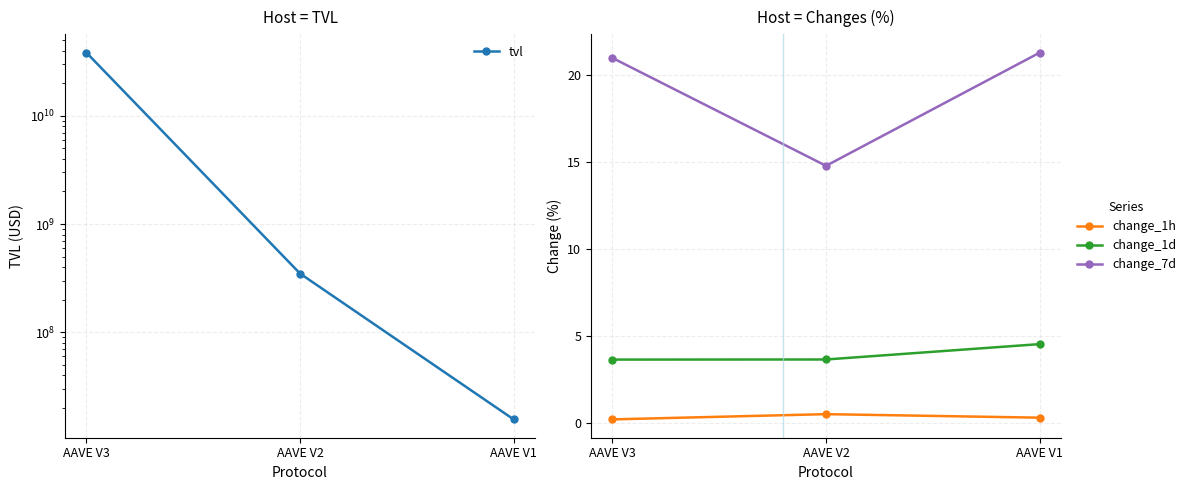

Reading left to right, list all the values displayed in this chart.

tvl: AAVE V3=38228491103.9	AAVE V2=349218108.9	AAVE V1=15725972.6
change_1h: AAVE V3=0.2	AAVE V2=0.5	AAVE V1=0.3
change_1d: AAVE V3=3.6	AAVE V2=3.6	AAVE V1=4.5
change_7d: AAVE V3=21.0	AAVE V2=14.8	AAVE V1=21.3